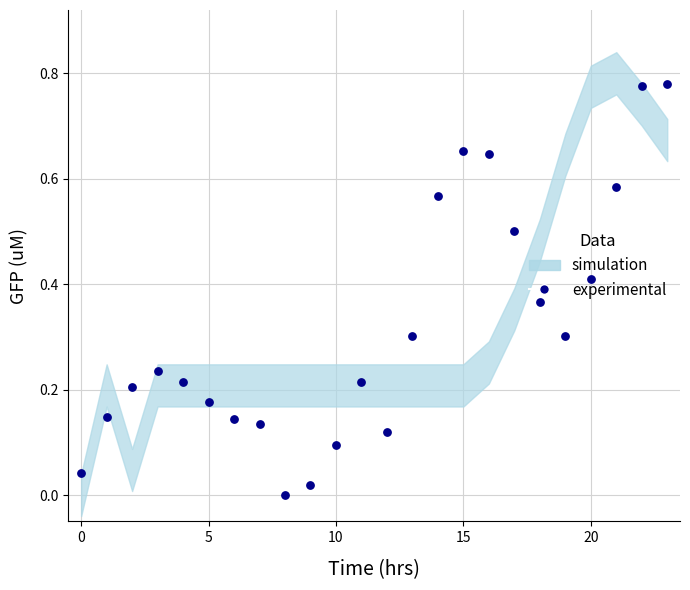

What is the change in value from 0 to 12?

+0.1